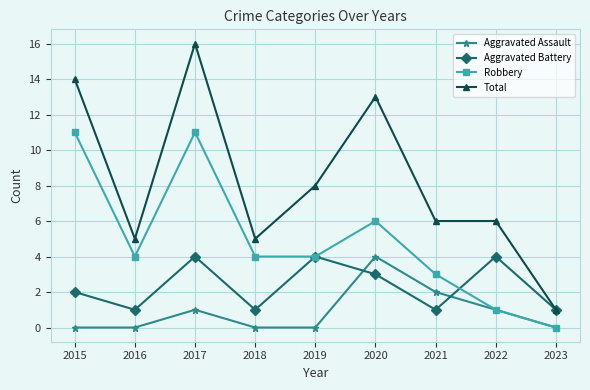

How many categories are shown in the chart?

9